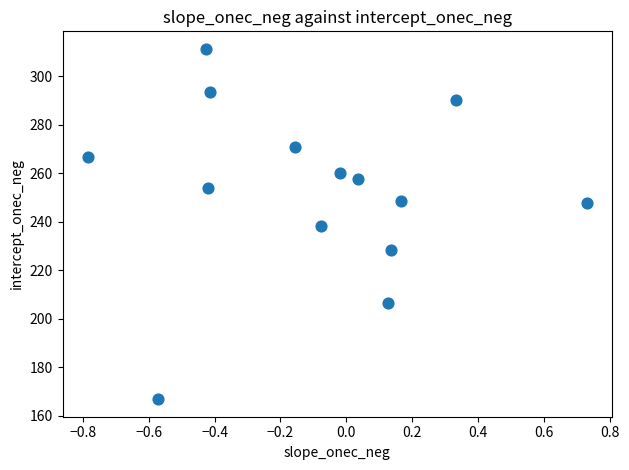

What is the range of X values (max minus min)?

1.5